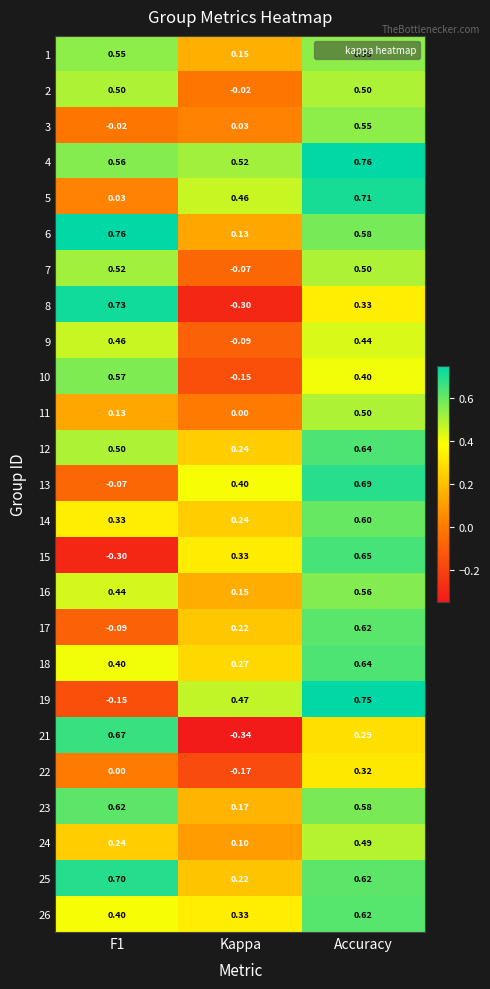

Is the value of 8 at Accuracy greater than the value of 10 at Accuracy?

No